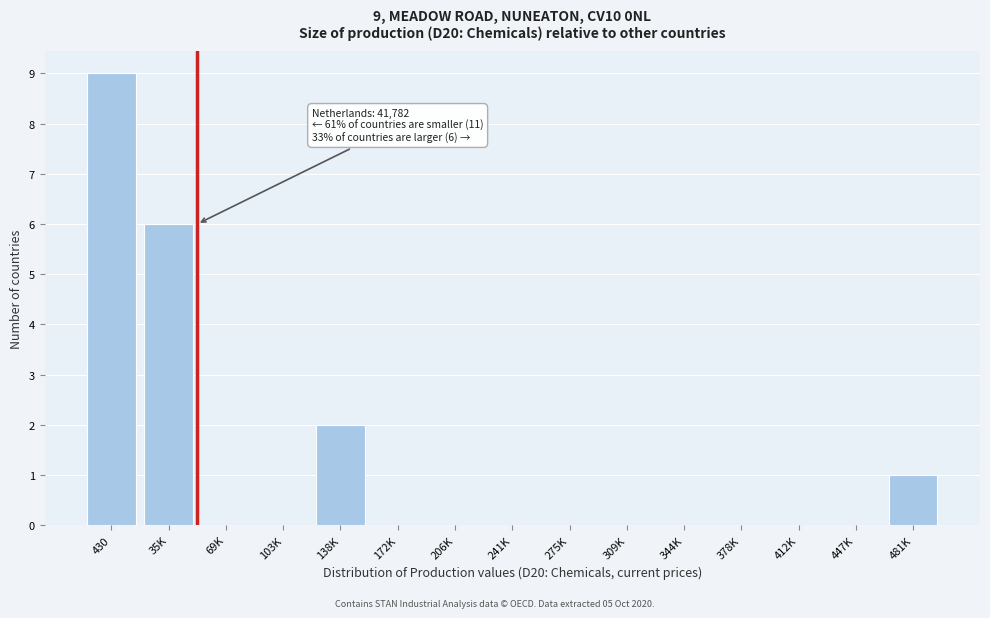

Reading left to right, transcribe all the data shown in this chart.

430=9	35K=6	69K=0	103K=0	138K=2	172K=0	206K=0	241K=0	275K=0	309K=0	344K=0	378K=0	412K=0	447K=0	481K=1